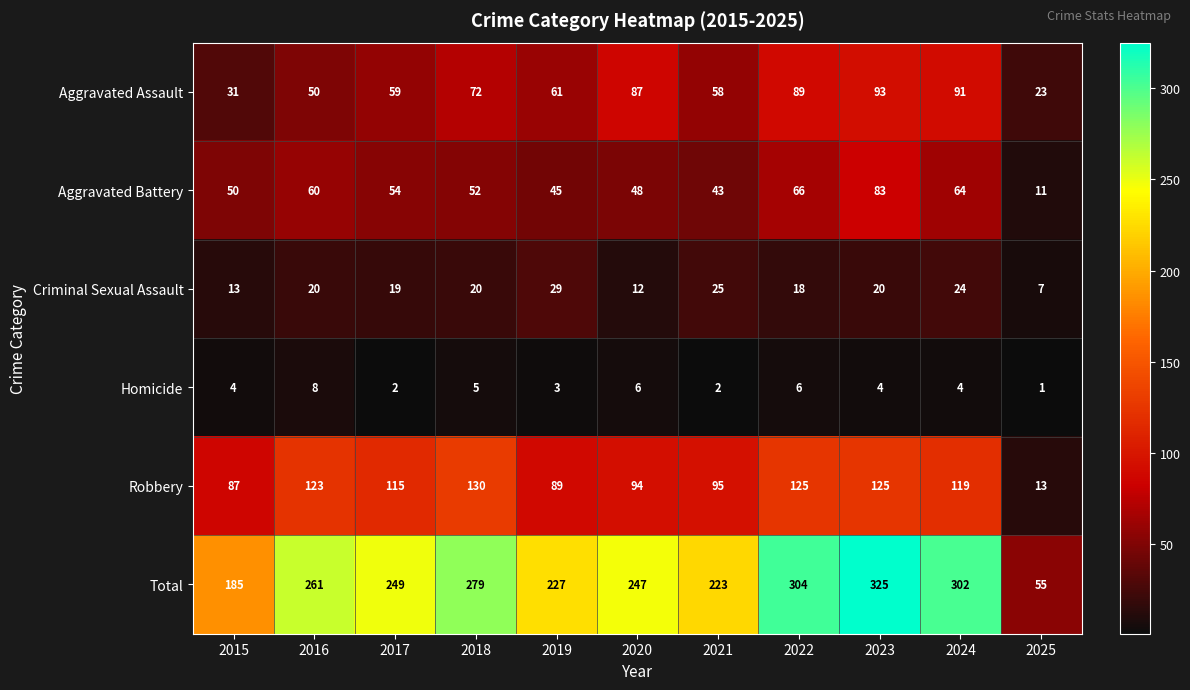

Which label corresponds to the smallest value in the chart?

2025